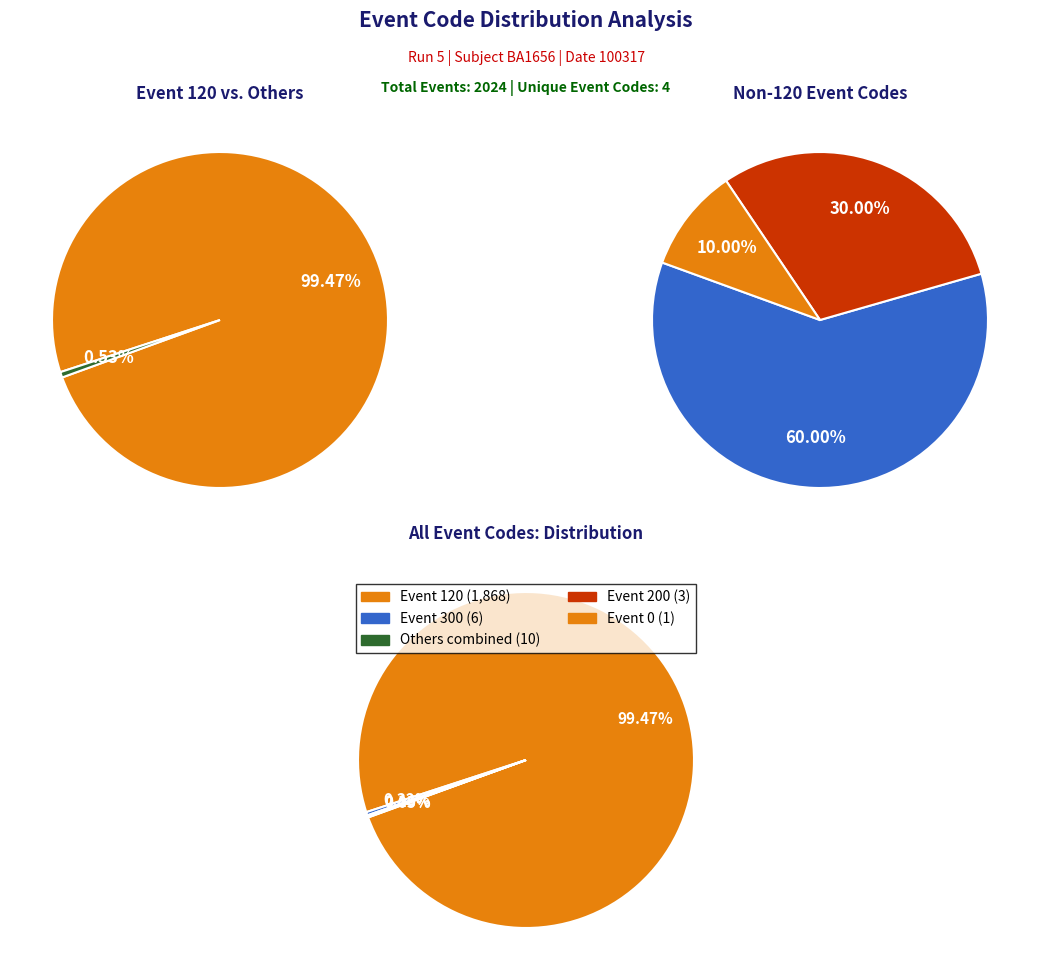

To the nearest percent, what is the difference between the largest and smallest slice percentages?

99%